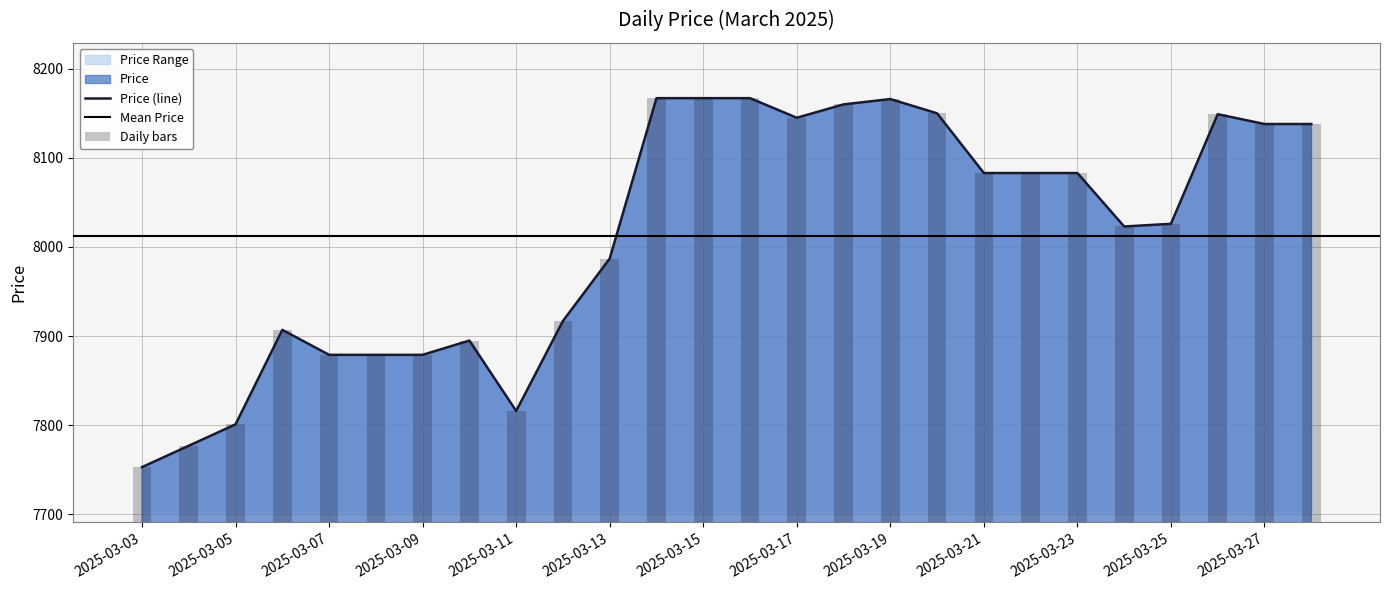

Reading right to left, what are all the values shown in this chart?

2025-03-28=8138	2025-03-27=8138	2025-03-26=8149	2025-03-25=8026	2025-03-24=8023	2025-03-23=8083	2025-03-22=8083	2025-03-21=8083	2025-03-20=8150	2025-03-19=8166	2025-03-18=8160	2025-03-17=8145	2025-03-16=8167	2025-03-15=8167	2025-03-14=8167	2025-03-13=7987	2025-03-12=7917	2025-03-11=7816	2025-03-10=7895	2025-03-09=7879	2025-03-08=7879	2025-03-07=7879	2025-03-06=7907	2025-03-05=7801	2025-03-04=7777	2025-03-03=7753